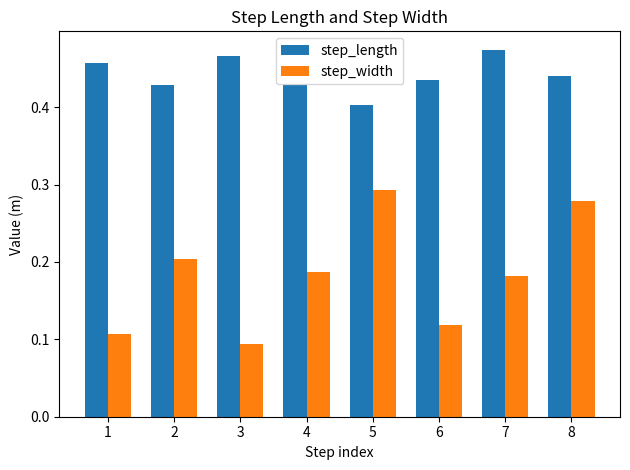

List the series in order of their peak value, lowest first.

step_width, step_length